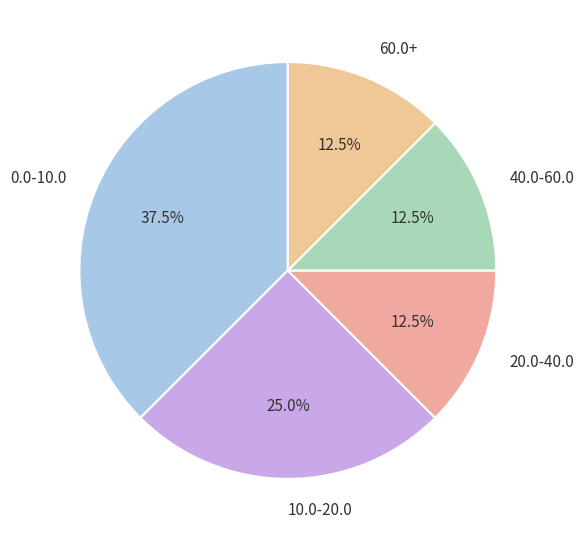

Count the number of slices in the pie.

5